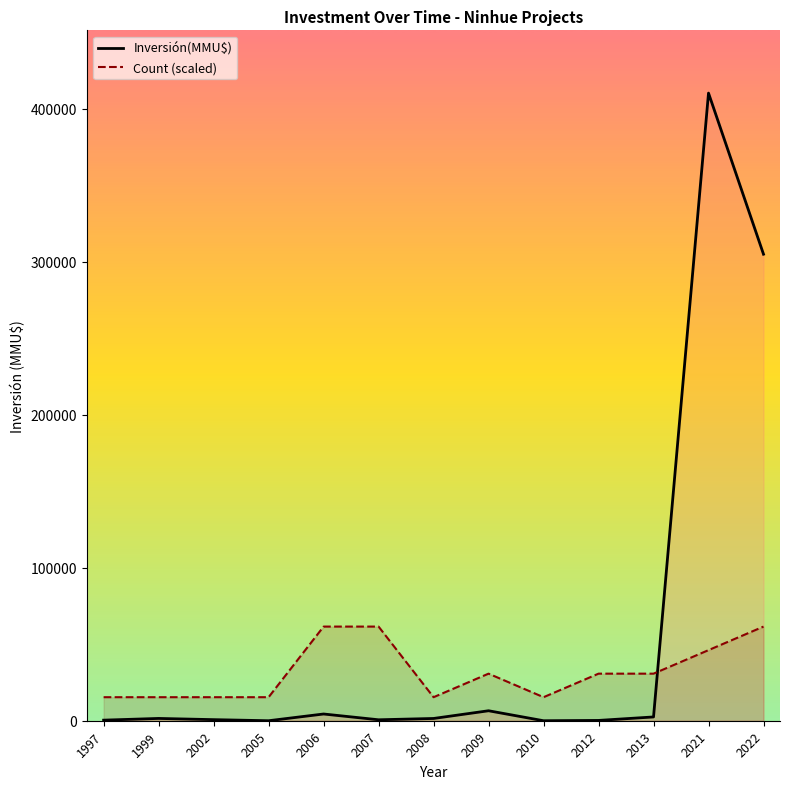

What is the difference between the maximum and minimum values in the Count (scaled) series?

46161